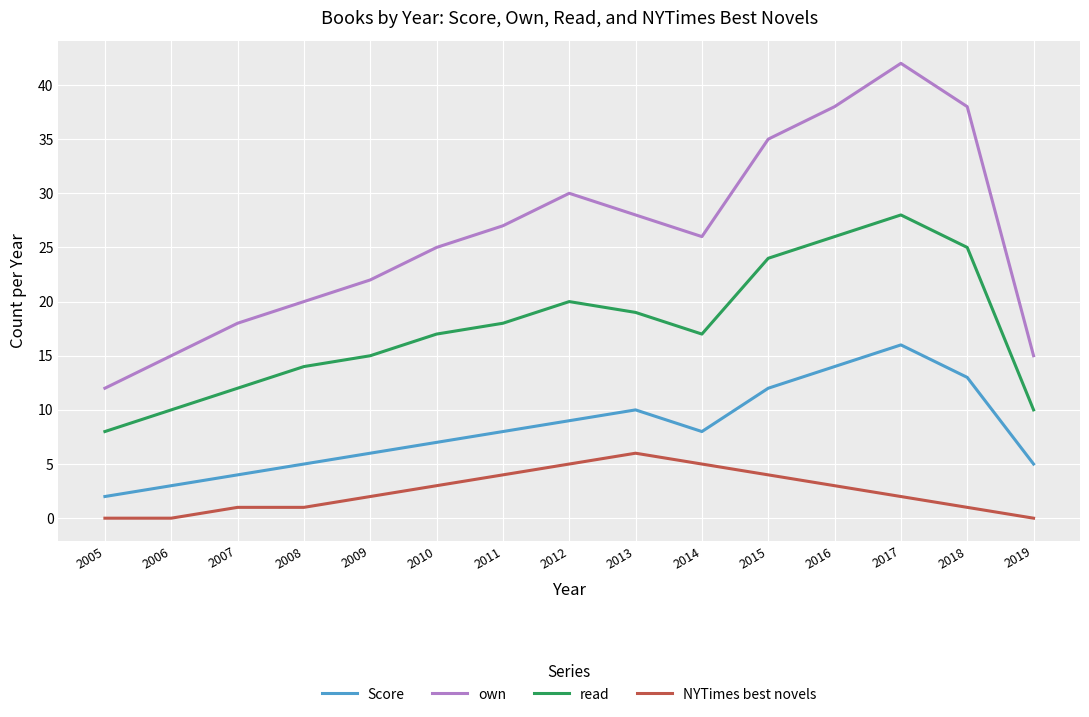

Reading left to right, list all the values displayed in this chart.

Score: 2	3	4	5	6	7	8	9	10	8	12	14	16	13	5
own: 12	15	18	20	22	25	27	30	28	26	35	38	42	38	15
read: 8	10	12	14	15	17	18	20	19	17	24	26	28	25	10
NYTimes best novels: 0	0	1	1	2	3	4	5	6	5	4	3	2	1	0